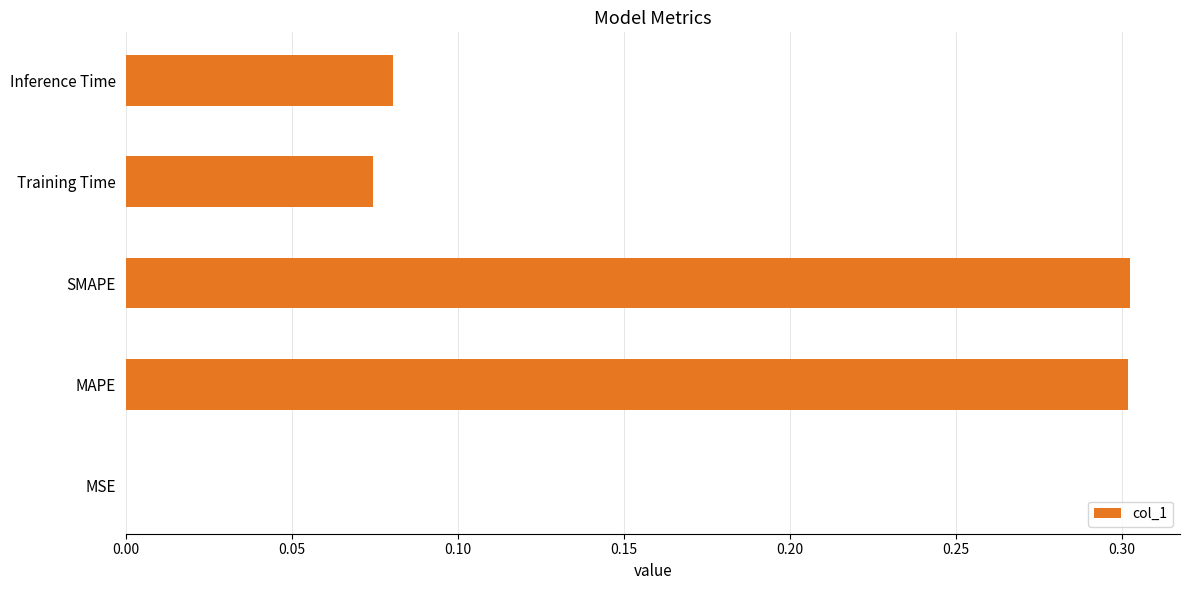

What is the sum of all values?

0.8